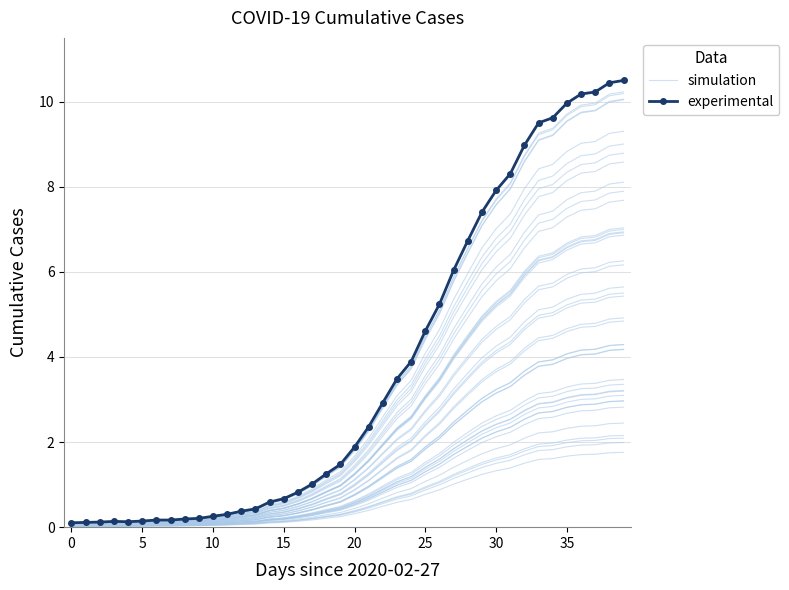

At how many categories does at least one series exceed 3?

17